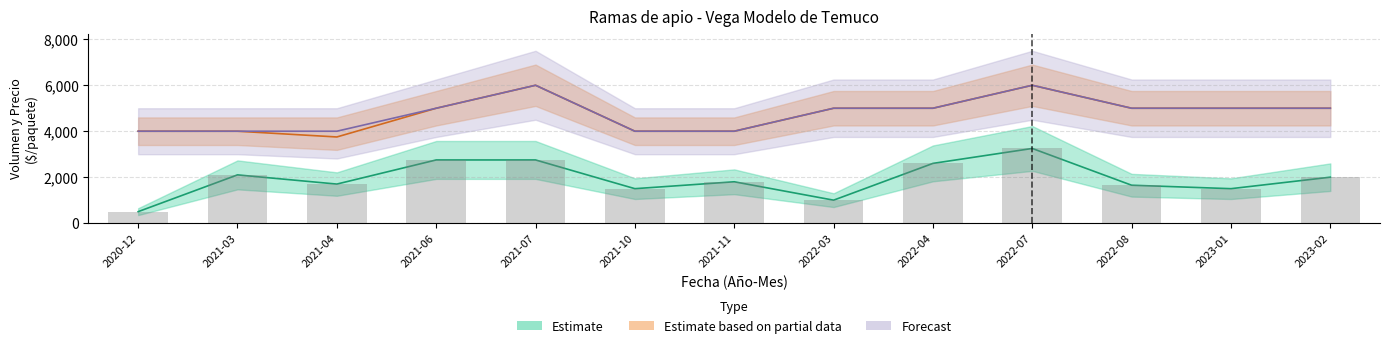

Count the number of data series in this chart.

3